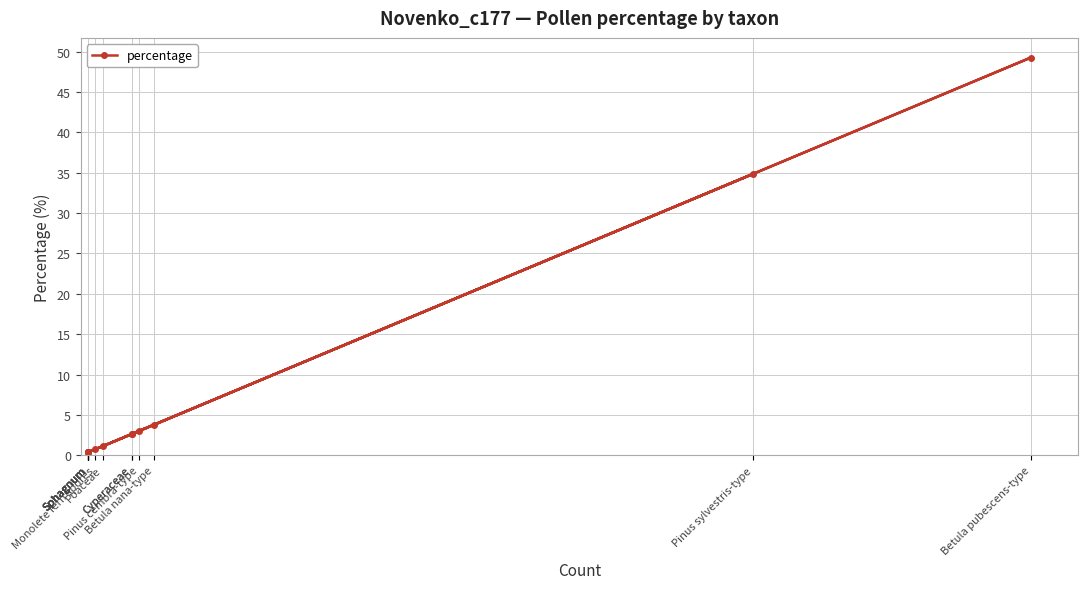

Which label corresponds to the smallest value in the chart?

Sphagnum